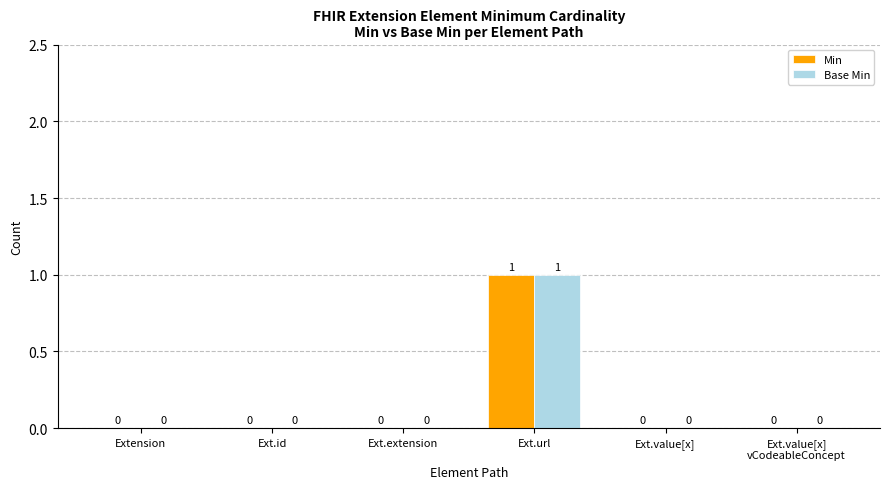

What are all the series names shown in the legend?

Min, Base Min